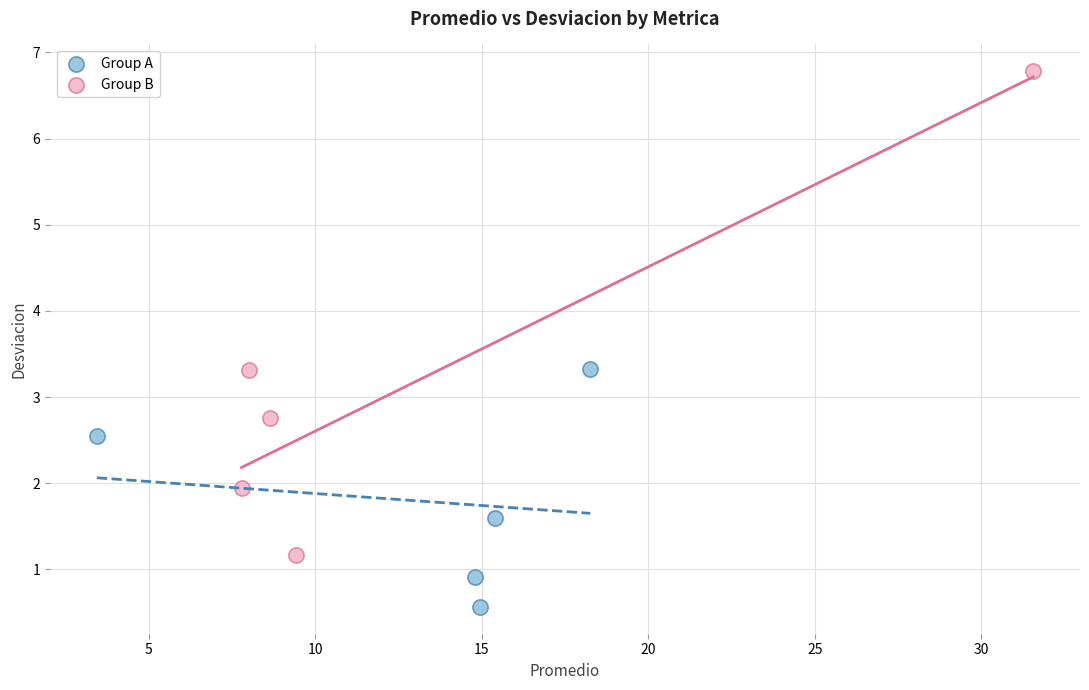

What are all the series names shown in the legend?

Group A, Group B